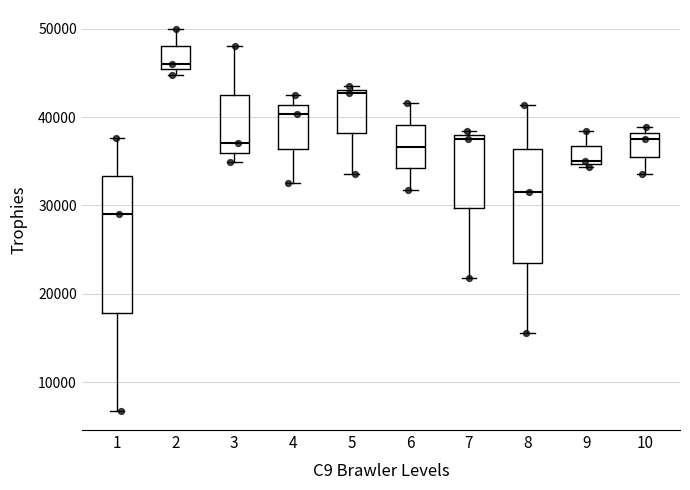

Where does the upper whisker of the box at x = 6 end on the y-axis? The values are not printed on the chart, so give them approximately, as read against the axis.

42000